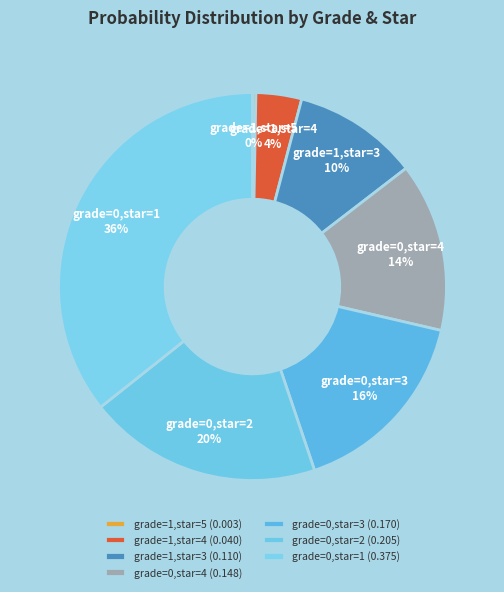

To the nearest percent, what is the average slice percentage?

14%